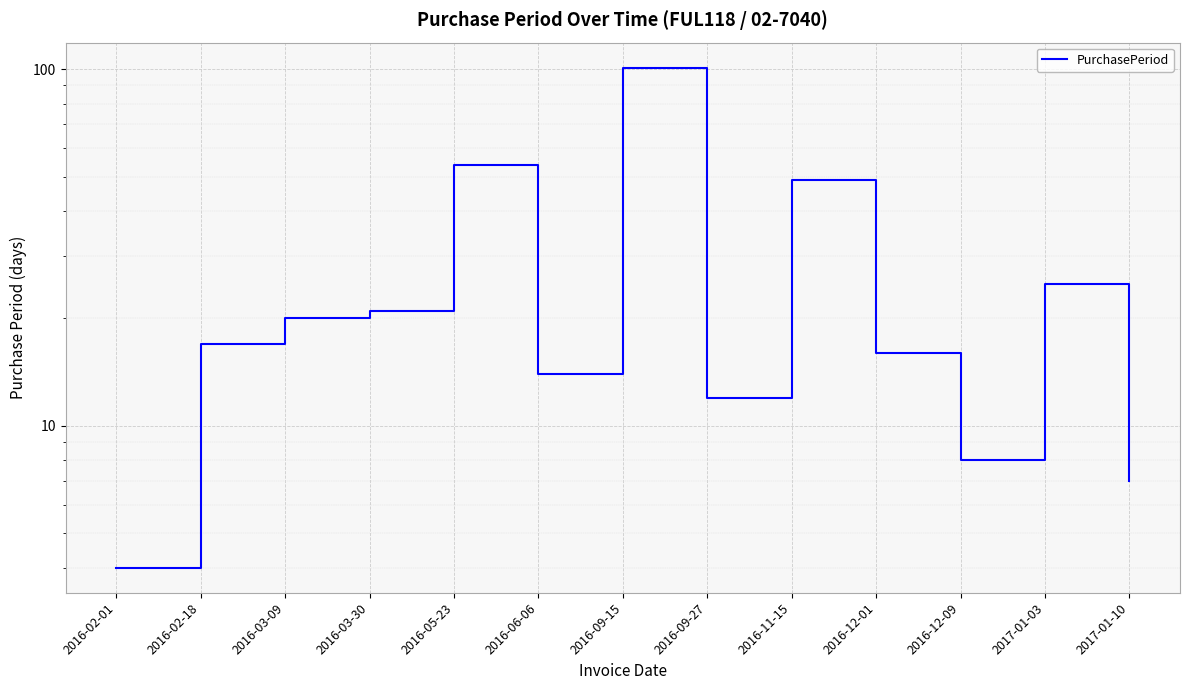

Which has a higher value, 2016-12-01 or 2016-06-06?

2016-12-01